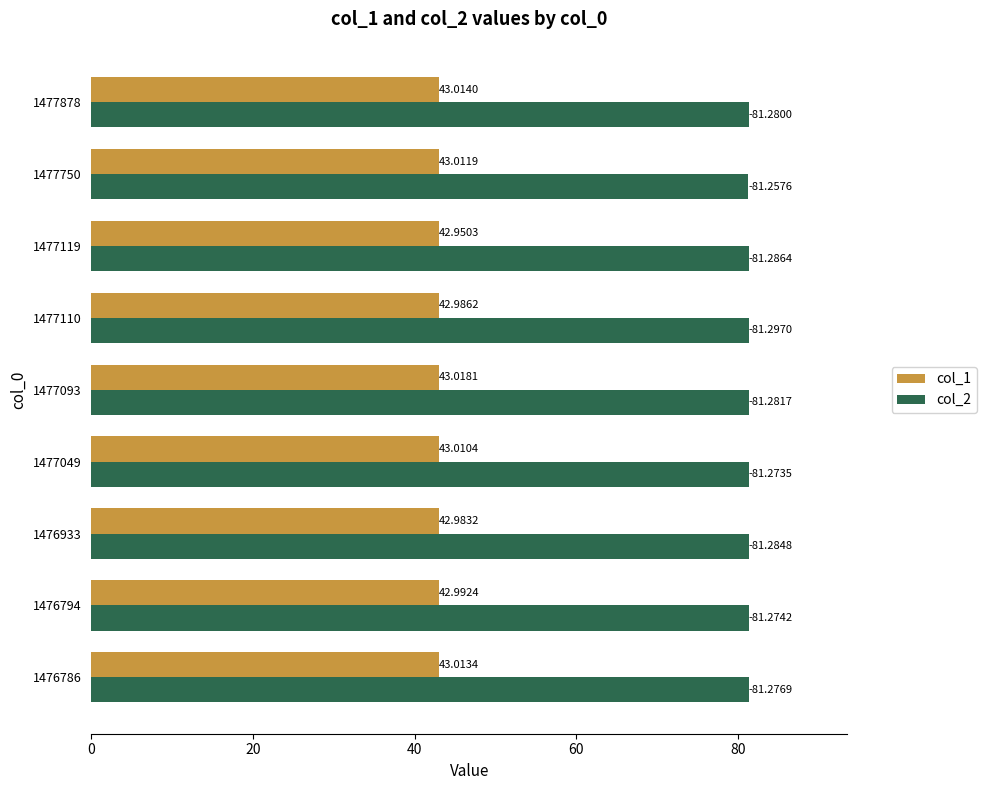

Which series has the widest spread of values?

col_1